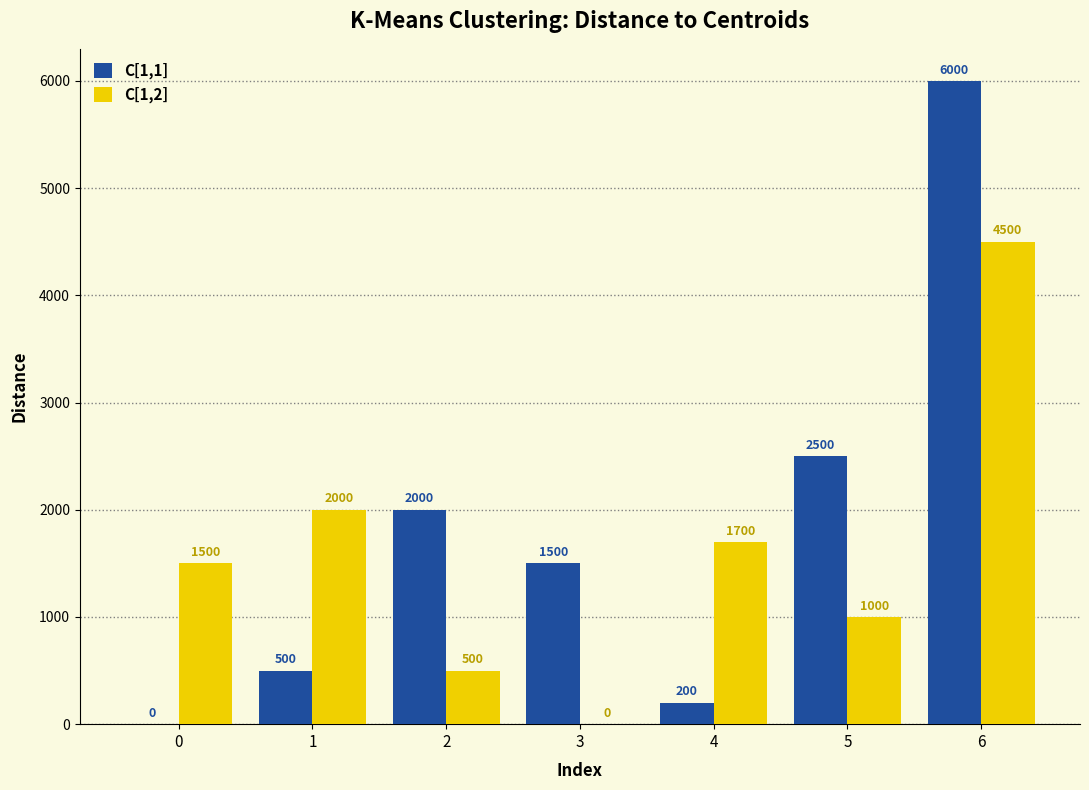

How many values in C[1,2] are above zero?

6